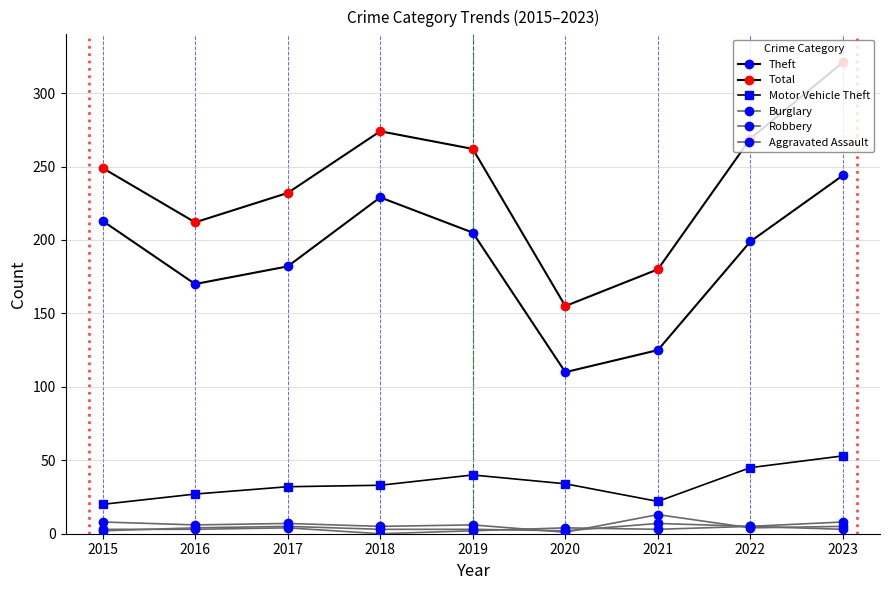

Which series has the largest total across all categories?

Total